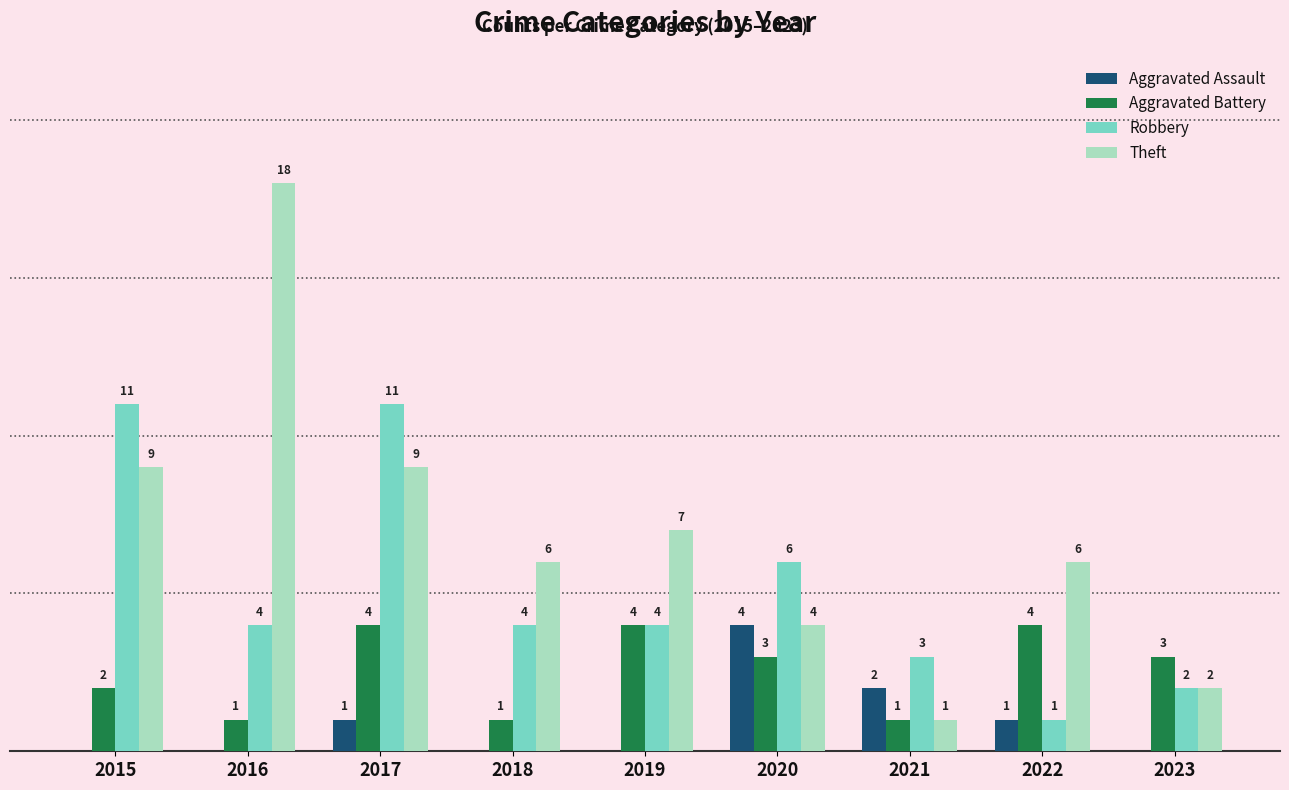

Are the bars grouped side by side (vs. stacked)?

Yes